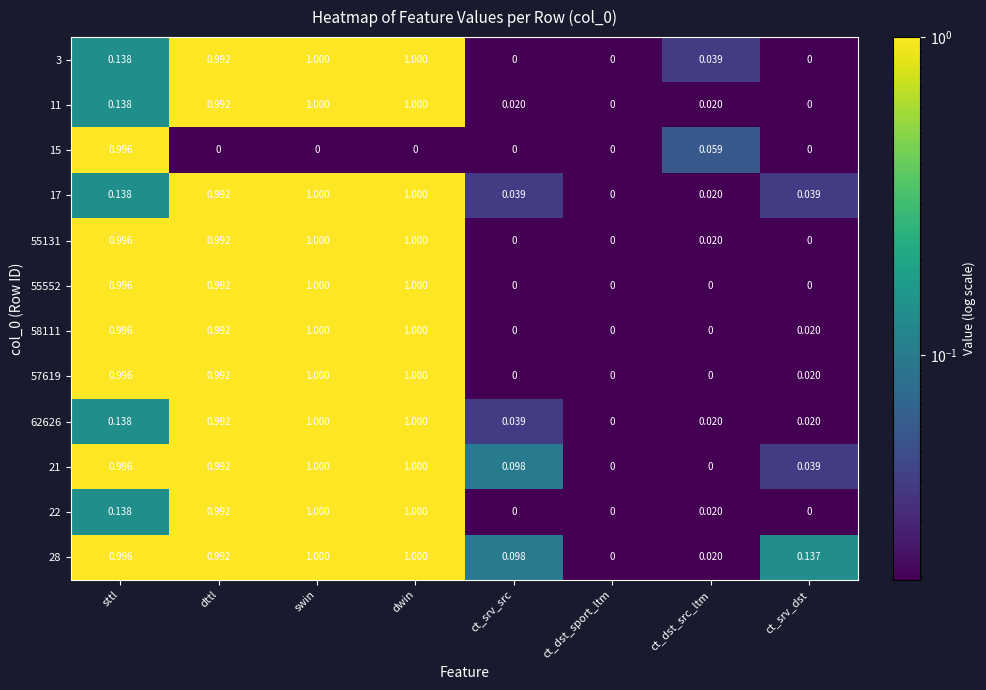

At which label does 28 reach its minimum?

ct_dst_sport_ltm